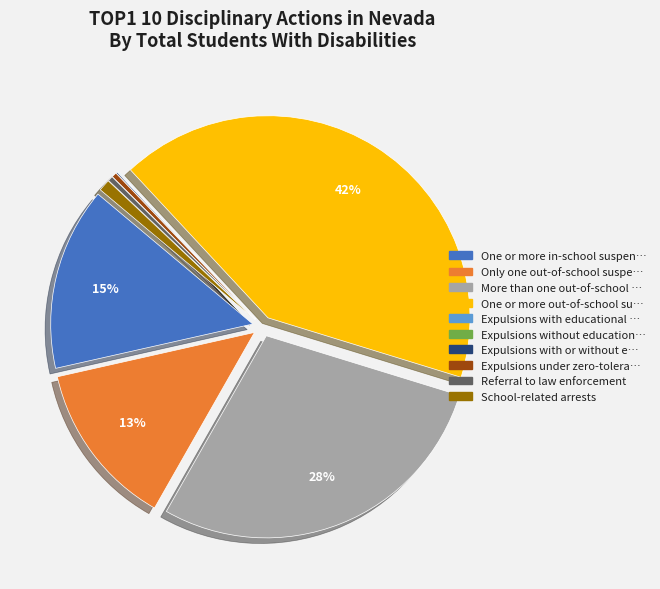

Does any single category account for the majority?

No